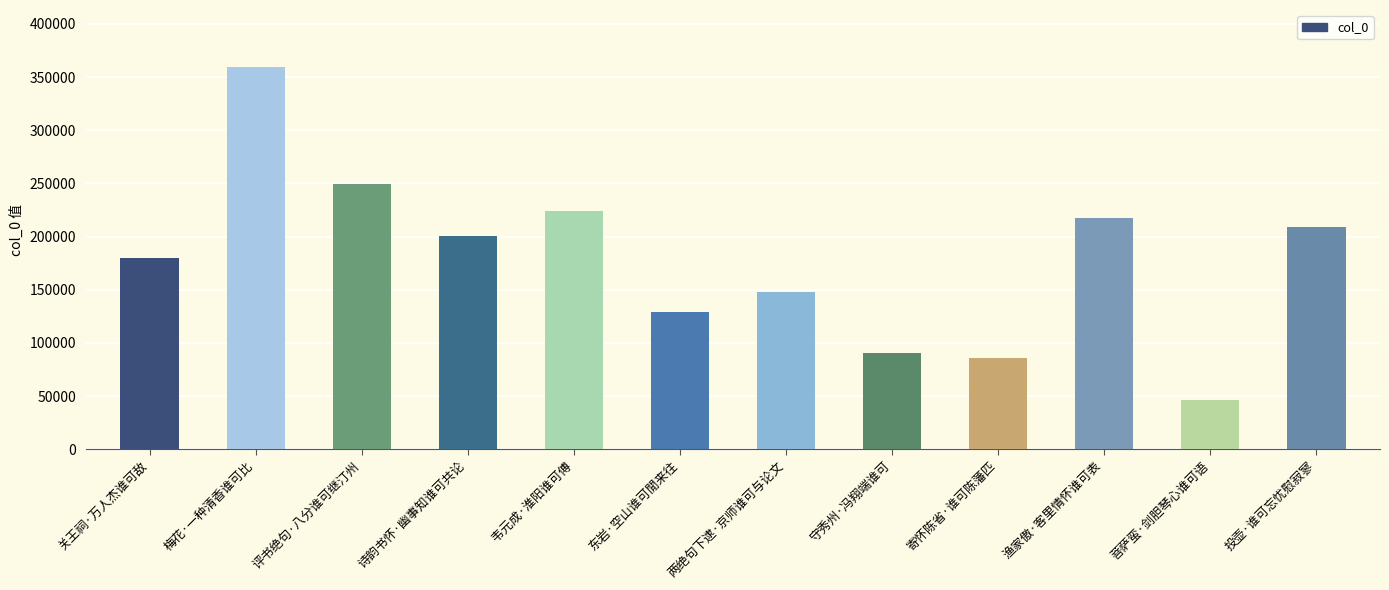

What is the label of the 7th bar from the left?

两绝句下逮·京师谁可与论文